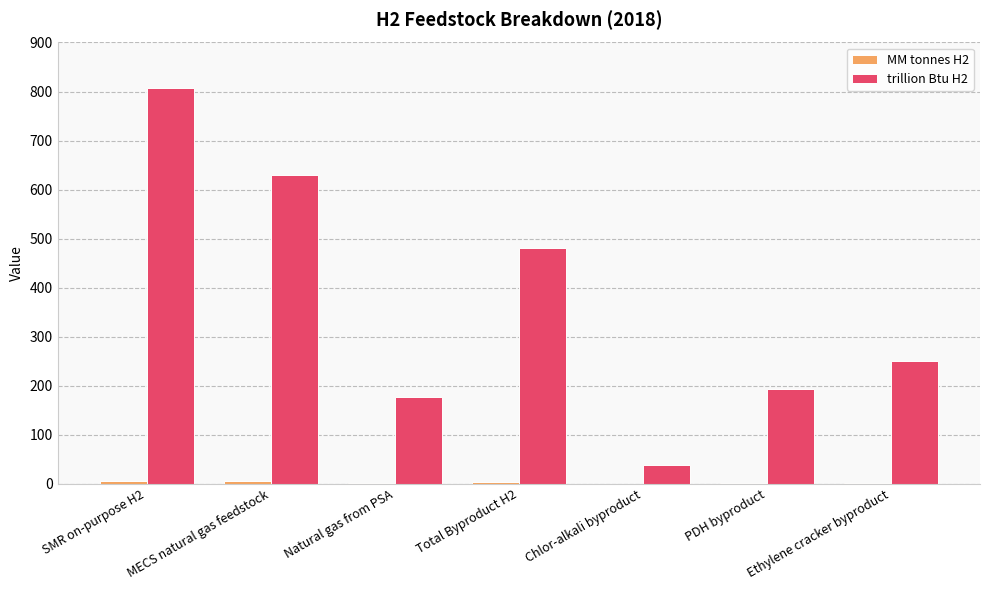

At which category does the chart reach its peak across all series?

SMR on-purpose H2